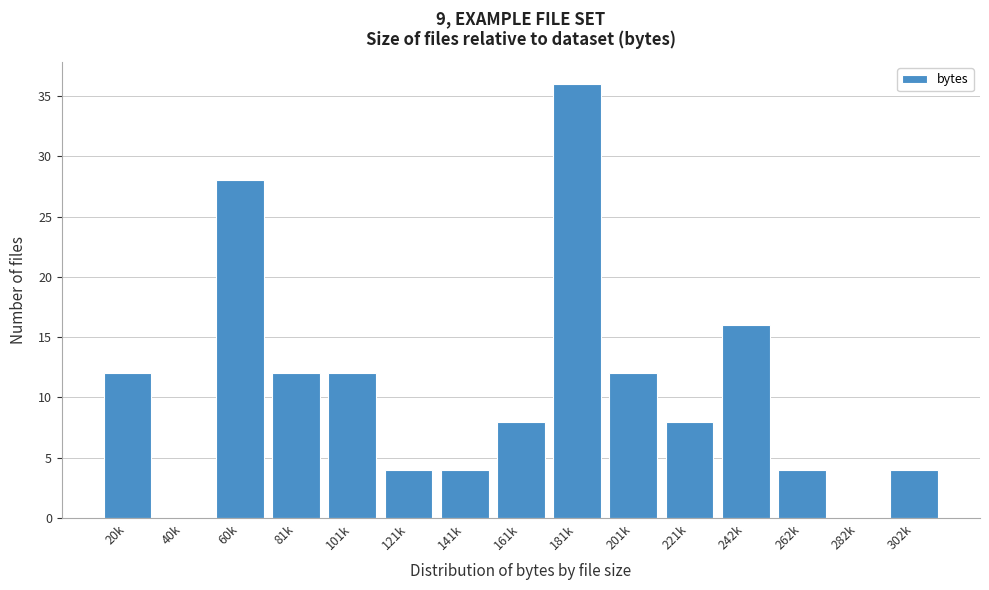

Reading right to left, list all the values displayed in this chart.

302k=4	282k=0	262k=4	242k=16	221k=8	201k=12	181k=36	161k=8	141k=4	121k=4	101k=12	81k=12	60k=28	40k=0	20k=12